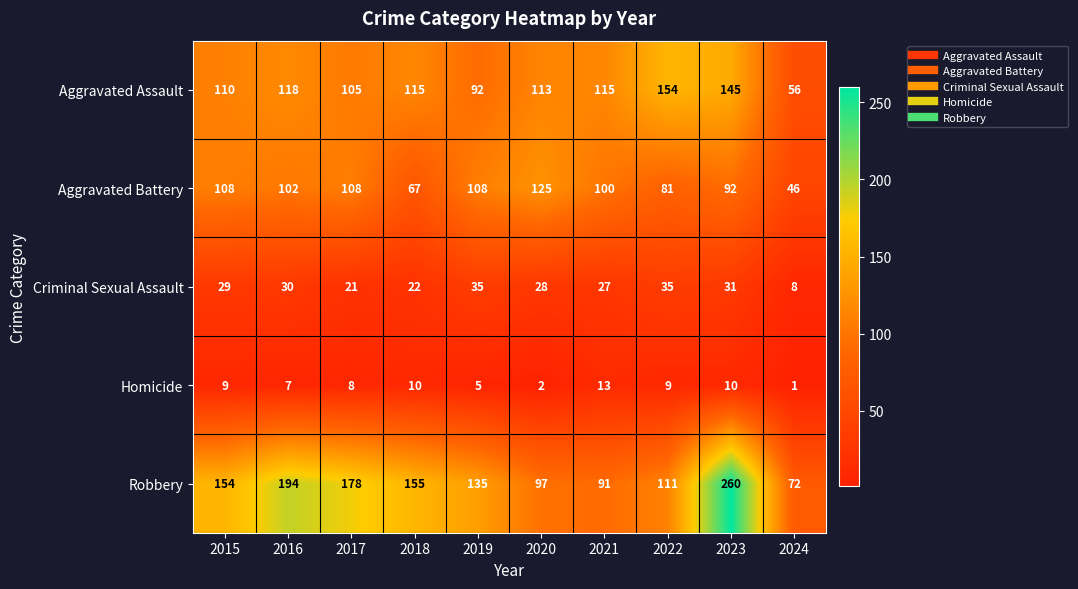

The Aggravated Battery series shows 92 at 2023. True or false?

True